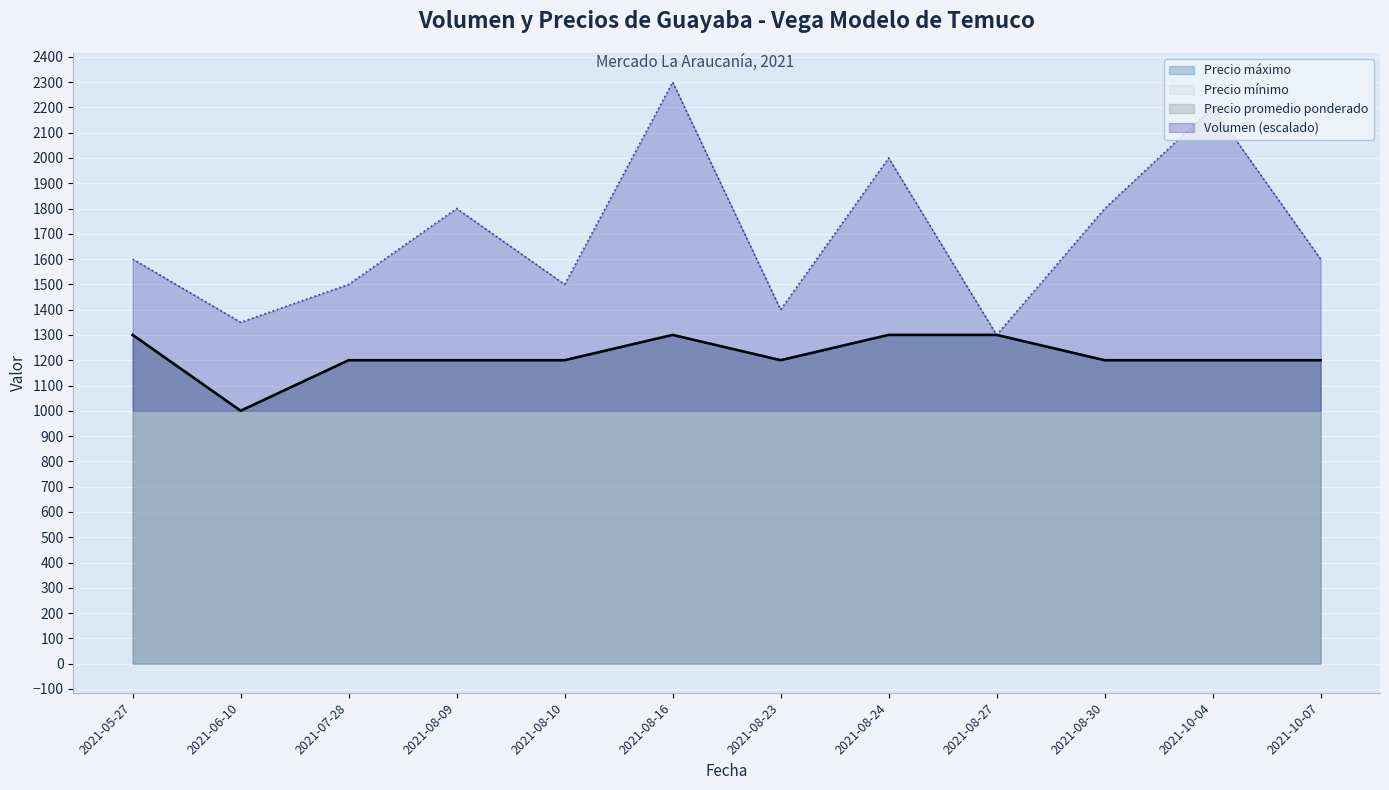

At which category does Volumen reach its first local valley?

2021-06-10